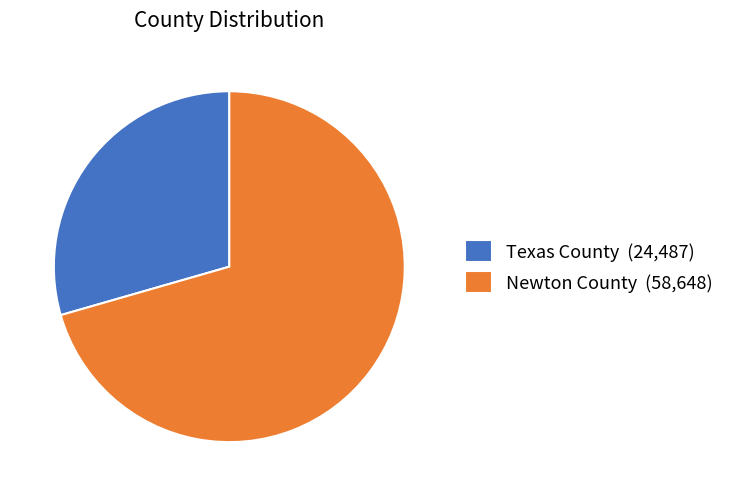

Which category has the biggest portion of the pie?

Newton County